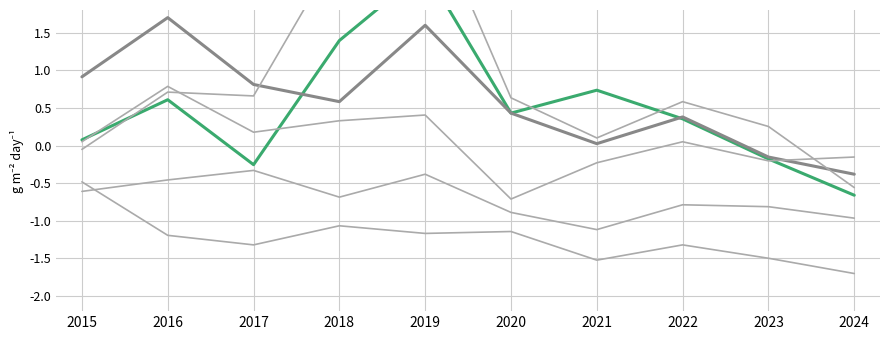

How many times do Englewood and Austin cross each other?

2